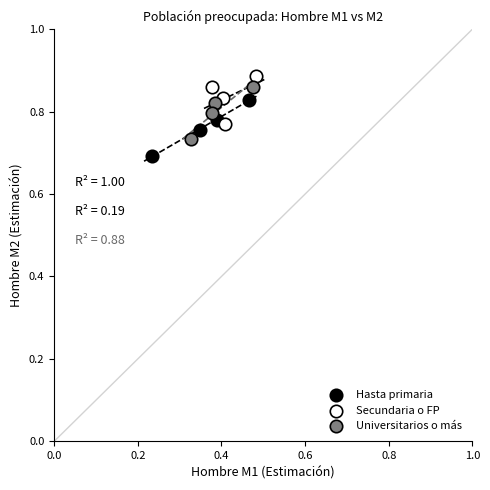

Which series has the widest spread of Y values?

Hasta primaria